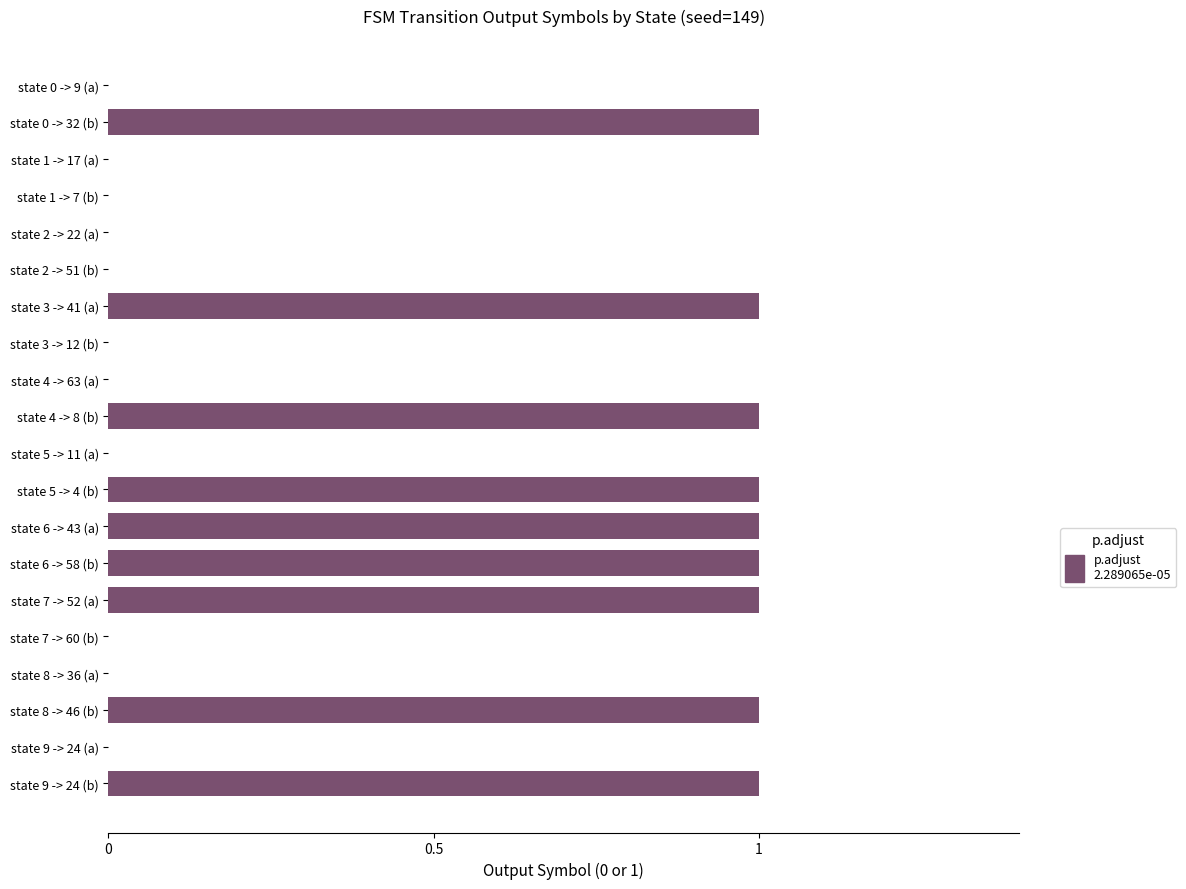

What is the sum of all values?

9